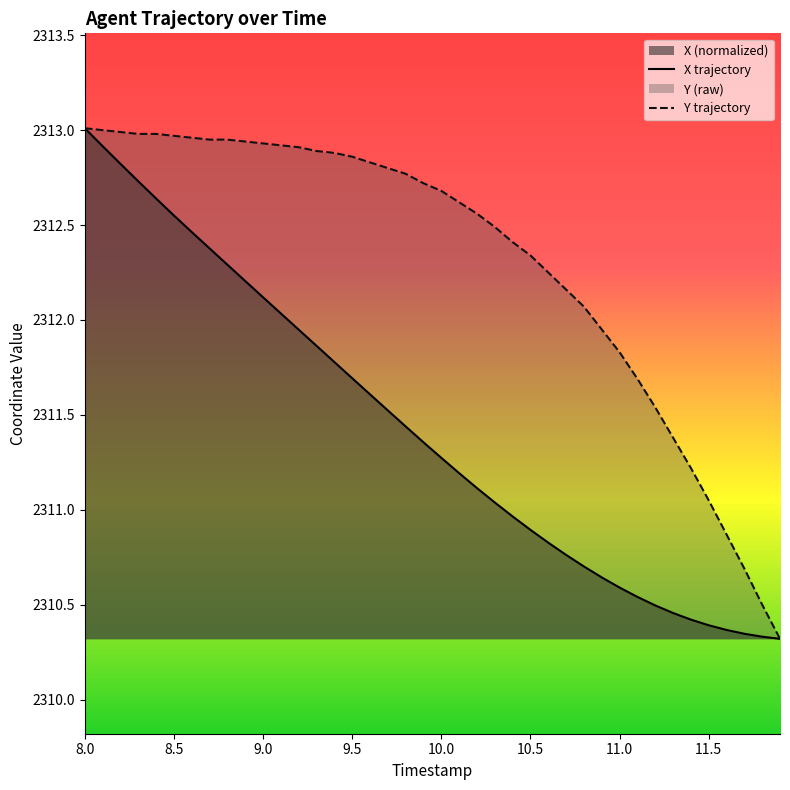

Which series changed the most between 9.0 and 9.5?

X trajectory